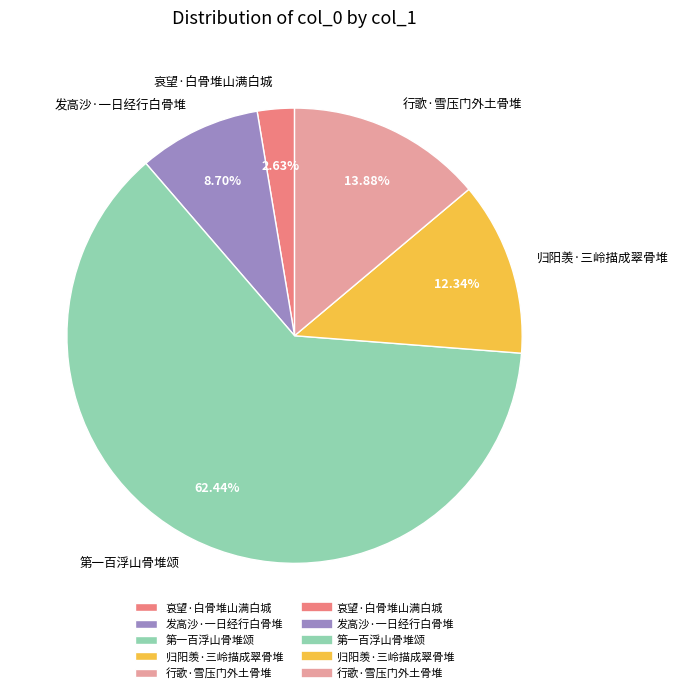

To the nearest percent, what portion does 归阳羡·三岭描成翠骨堆 represent?

12%